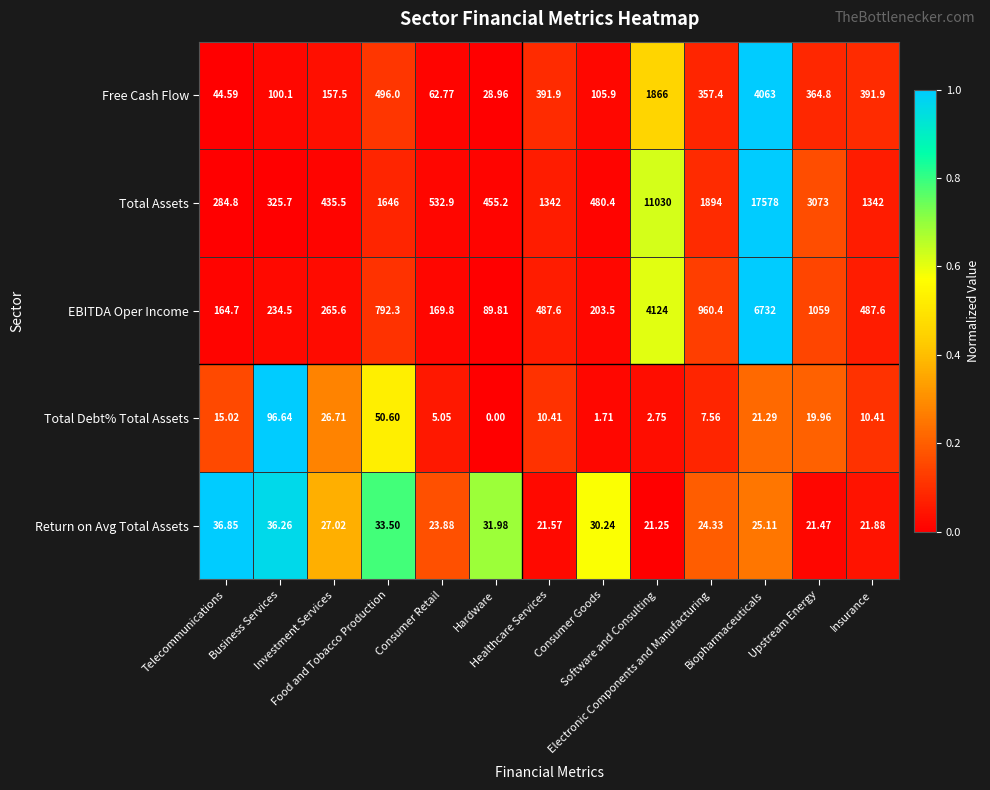

Which series has the largest total across all categories?

Total Assets